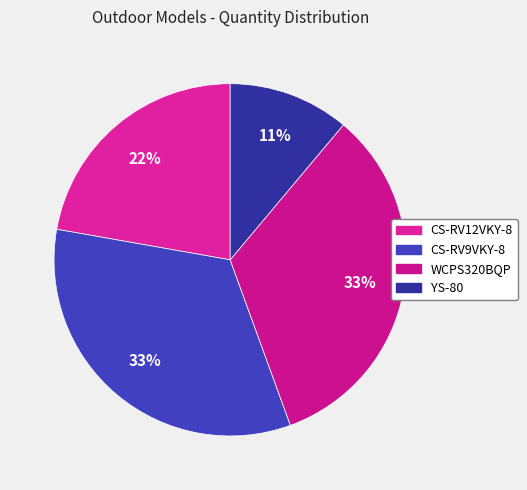

How many slices are in this pie chart?

4